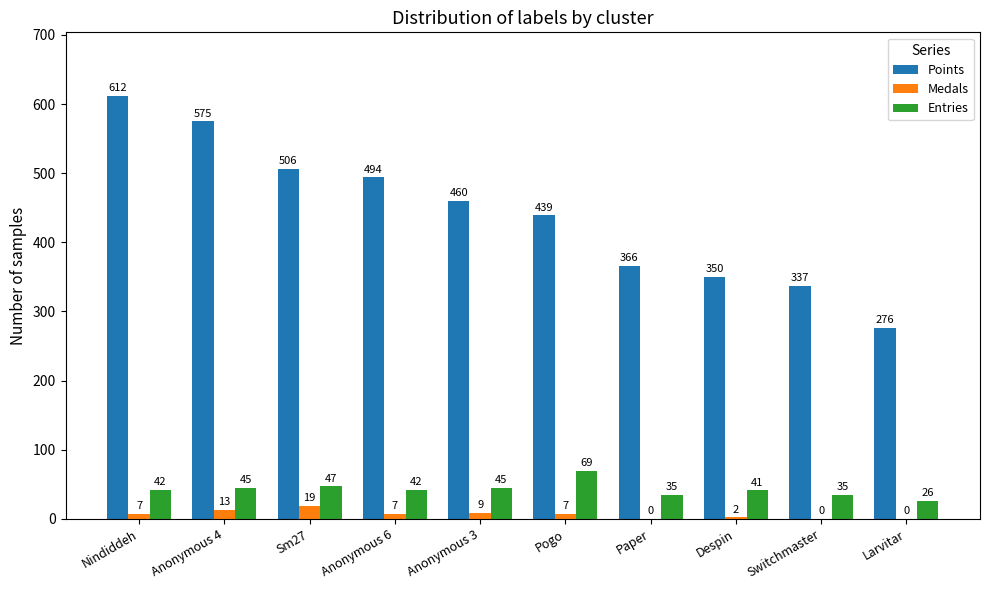

Which series changed the most between Sm27 and Paper?

Points